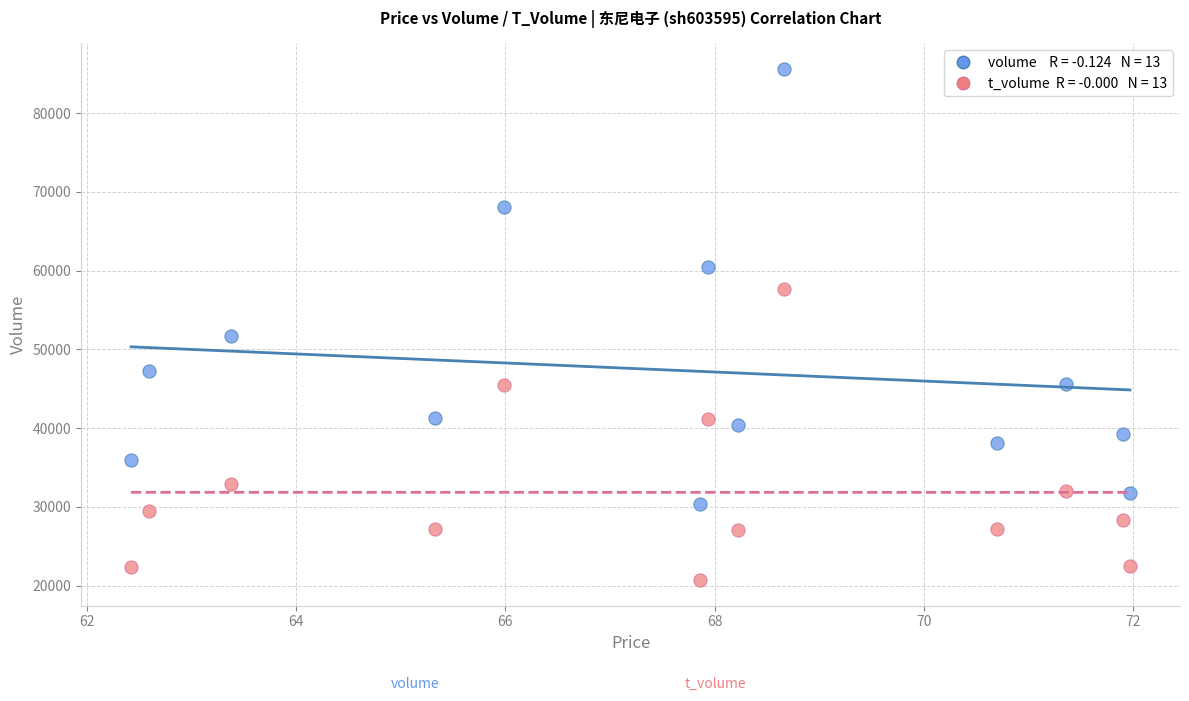

Across all series, what Y value is closest to 53154?

51761